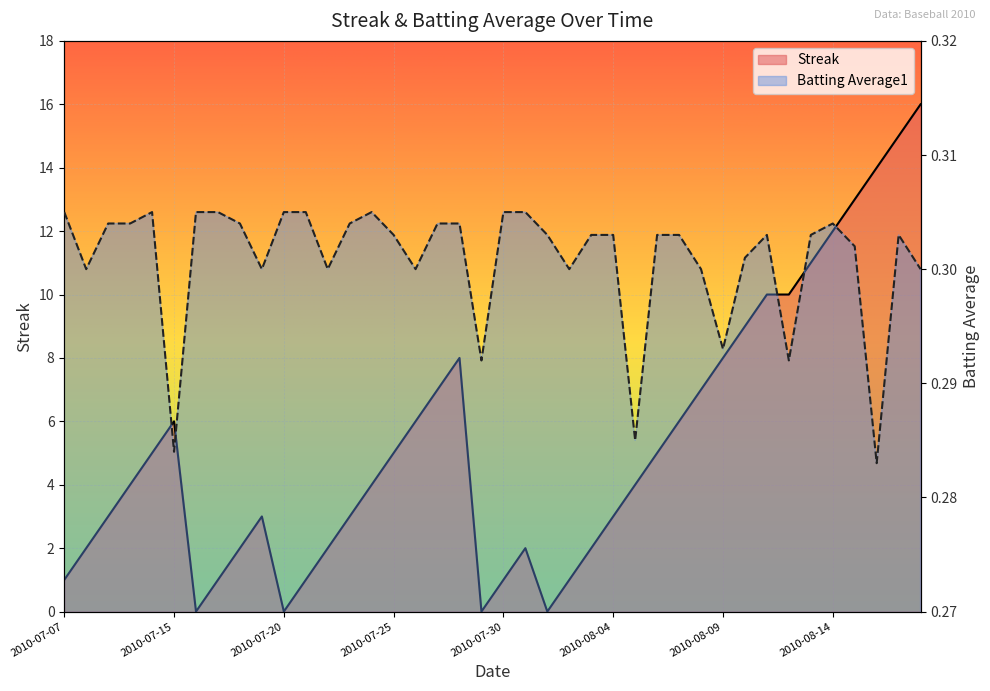

What is the difference between the second highest and minimum values in the Streak series?

15.0